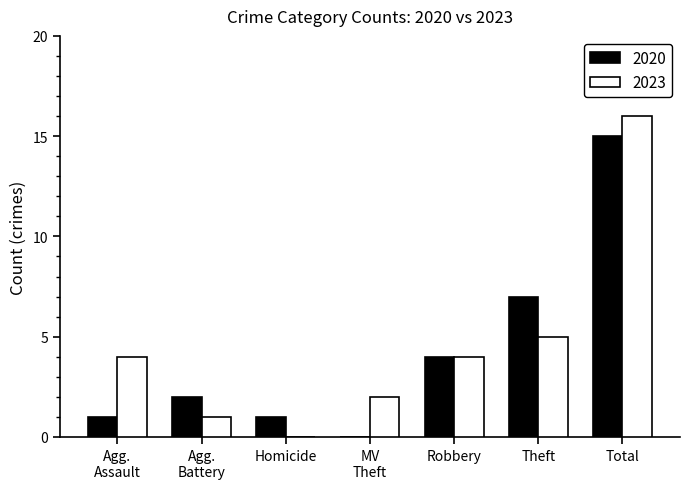

Which category has the highest value in the 2023 series?

Total